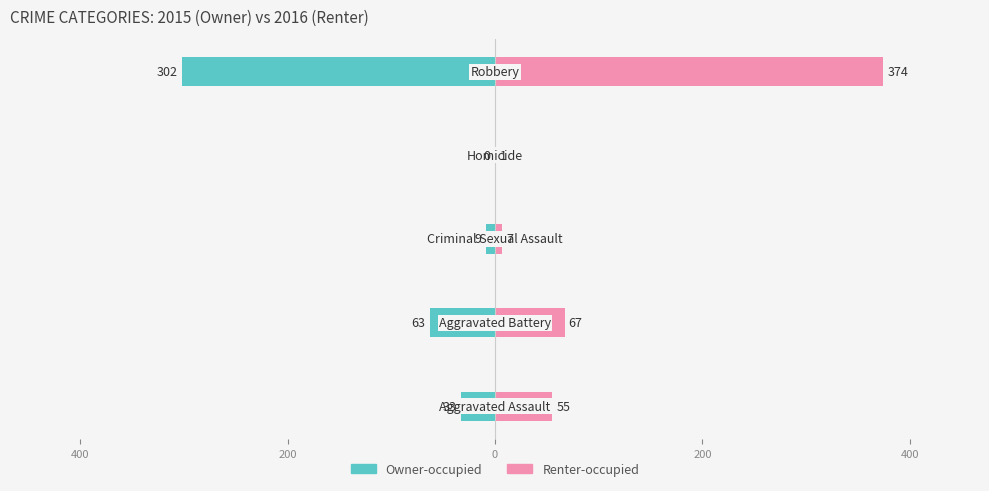

What is the difference between the maximum and minimum values in the Owner-occupied series?

302